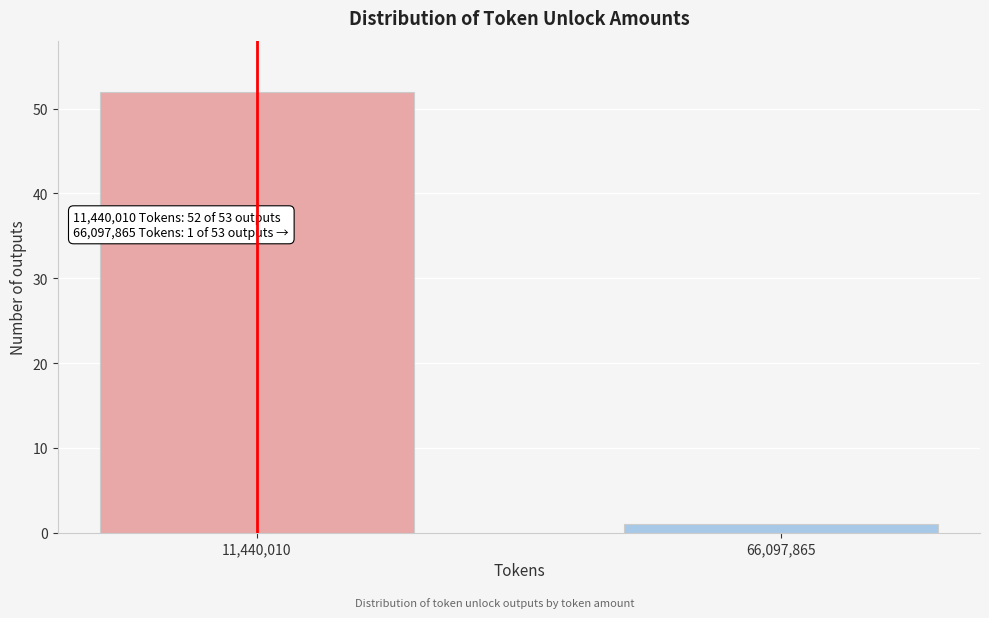

Reading left to right, extract all data points from this chart.

52	1